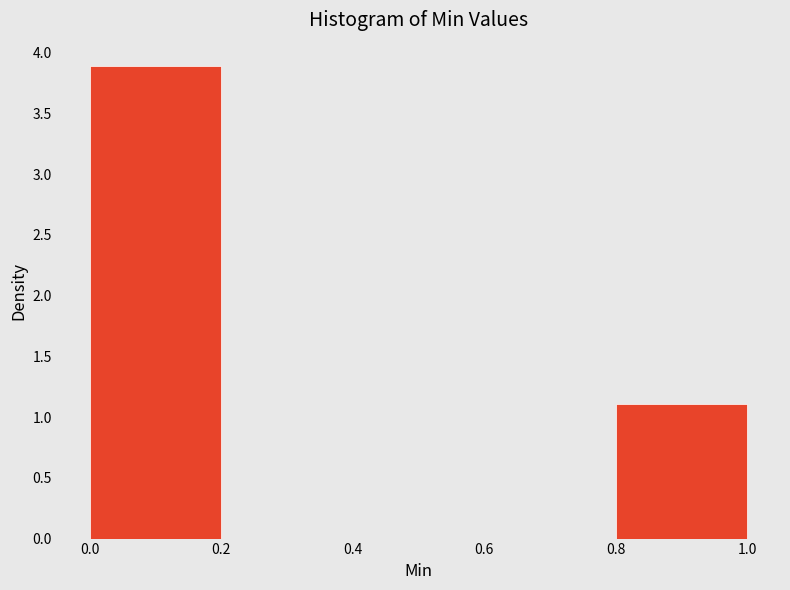

Reading left to right, transcribe this chart: for each bar, give the range it covers on the x-axis and its height. The values are not printed on the chart, so give them approximately, as read against the axis.

0.0 to 0.2: 3.9
0.2 to 0.4: 0
0.4 to 0.6: 0
0.6 to 0.8: 0
0.8 to 1.0: 1.1